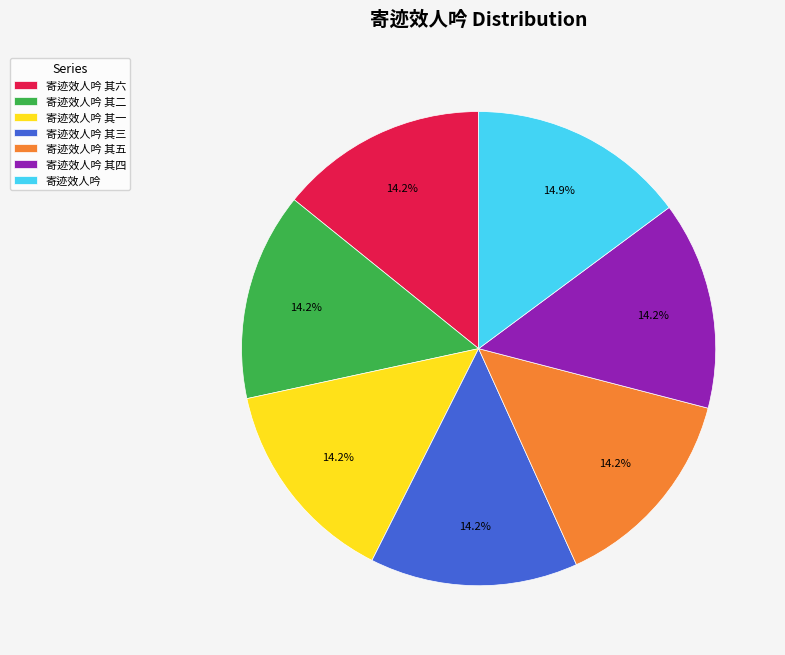

To the nearest percent, what is the difference between the largest and smallest slice percentages?

1%